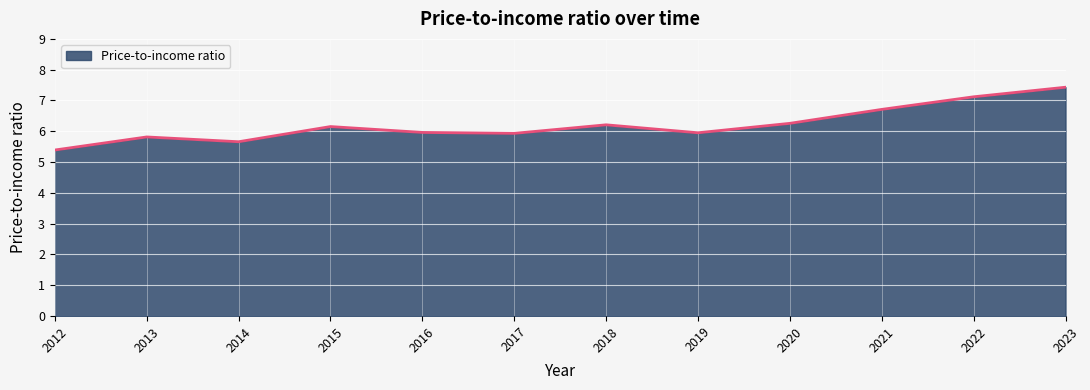

What is the ratio of the value at 2022 to the value at 2016?

1.2